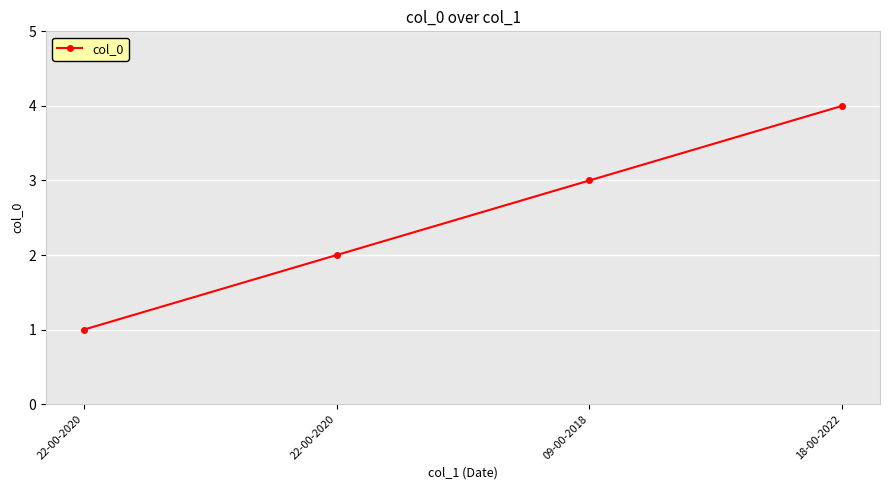

Is this an area chart (filled region under the line)?

No